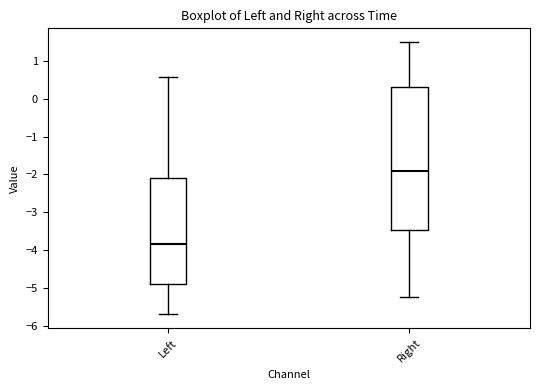

Where does the upper whisker of the box for Right end on the y-axis? The values are not printed on the chart, so give them approximately, as read against the axis.

1.5